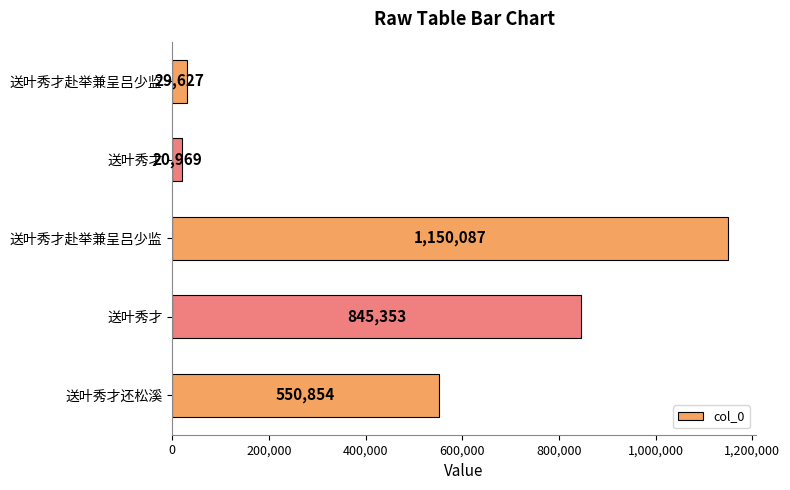

Count the number of data series in this chart.

1